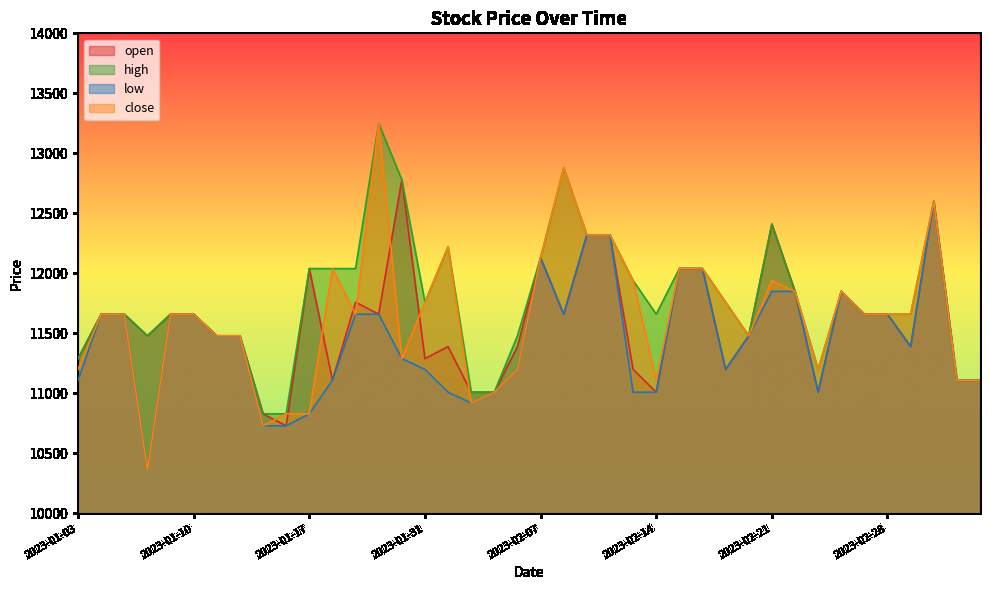

Rank the series by their average value, from lowest to highest.

low, open, close, high